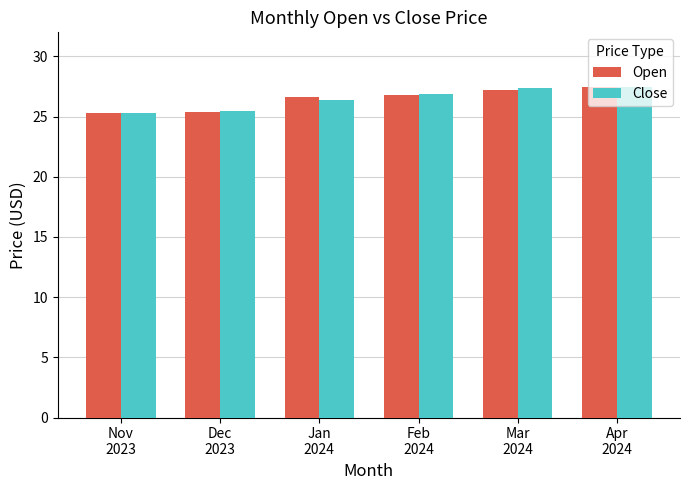

Does the chart contain stacked bars?

No